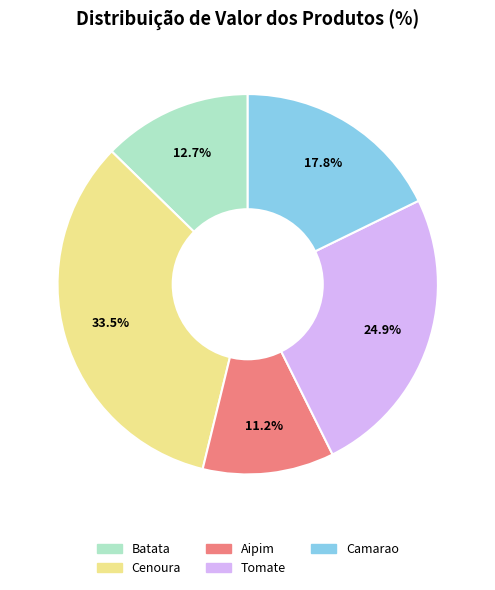

How much of the chart is everything except Camarao?

82.2%